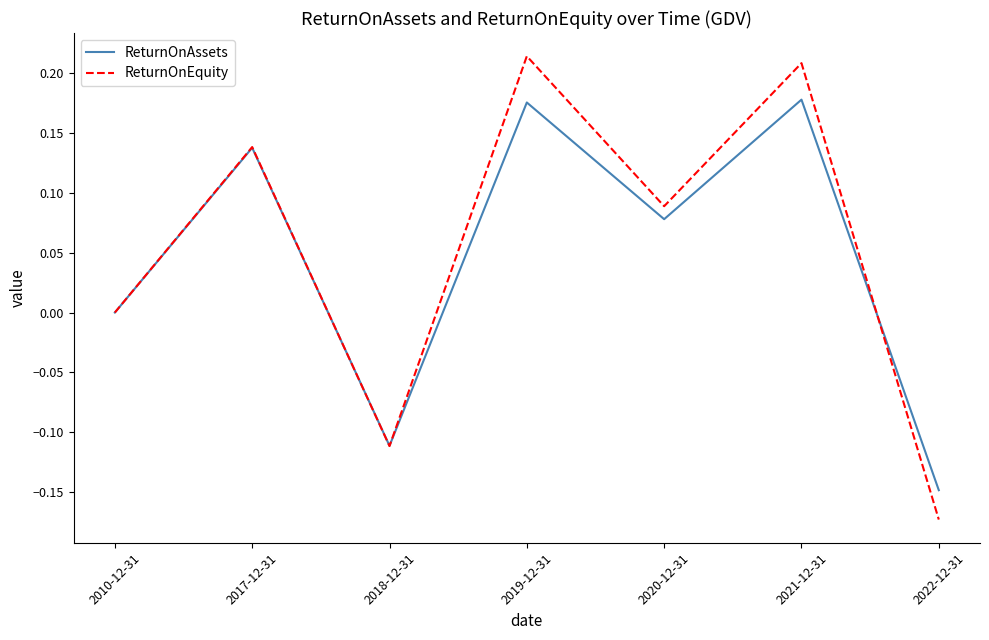

Which series changed the most between 2017-12-31 and 2020-12-31?

ReturnOnAssets